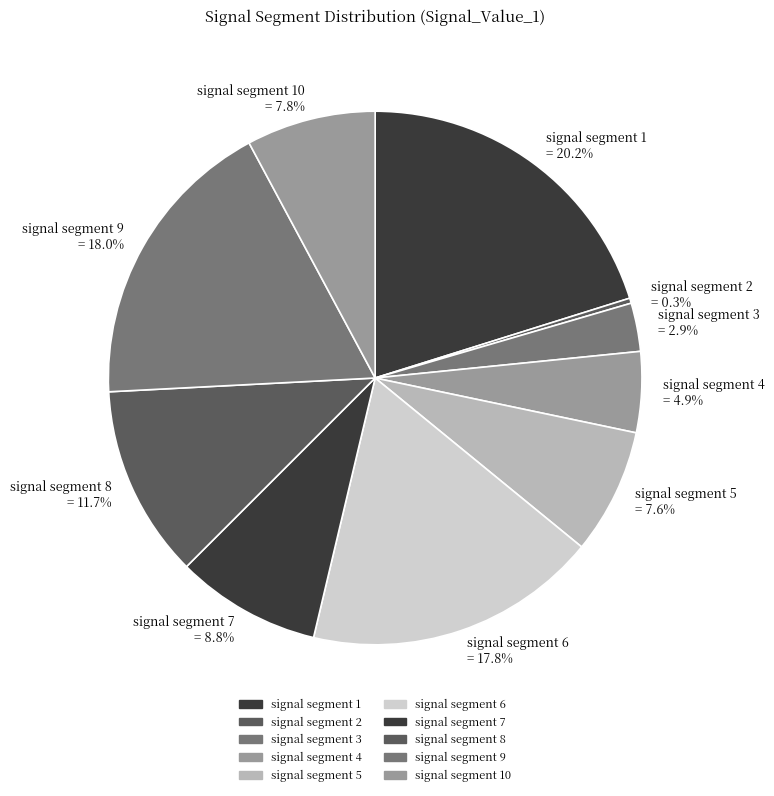

What is the largest slice in the pie chart?

signal segment 1 = 20.2%